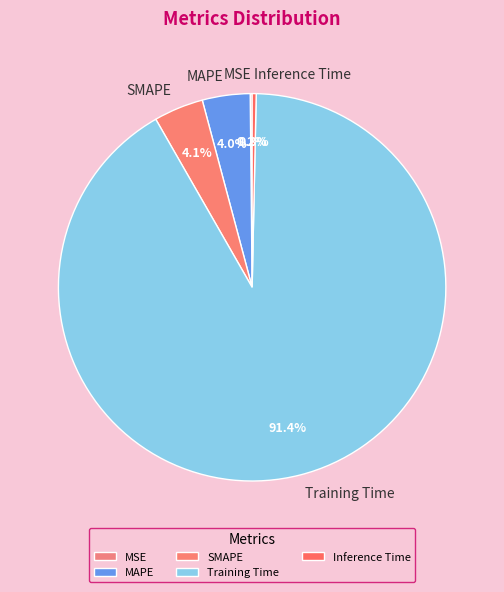

Is it true that Inference Time is 0% of the pie?

True